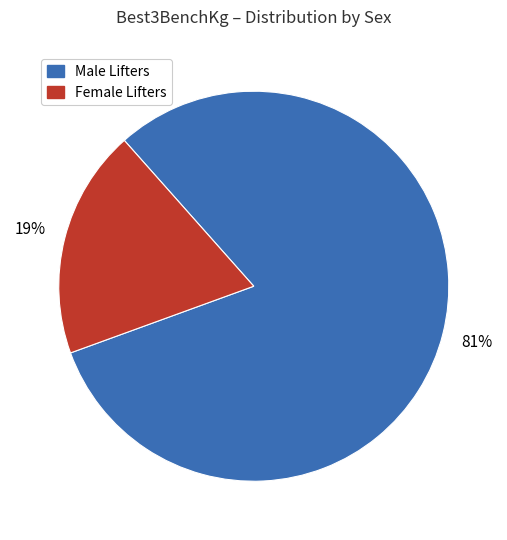

Is there any slice that represents more than half of the pie?

Yes